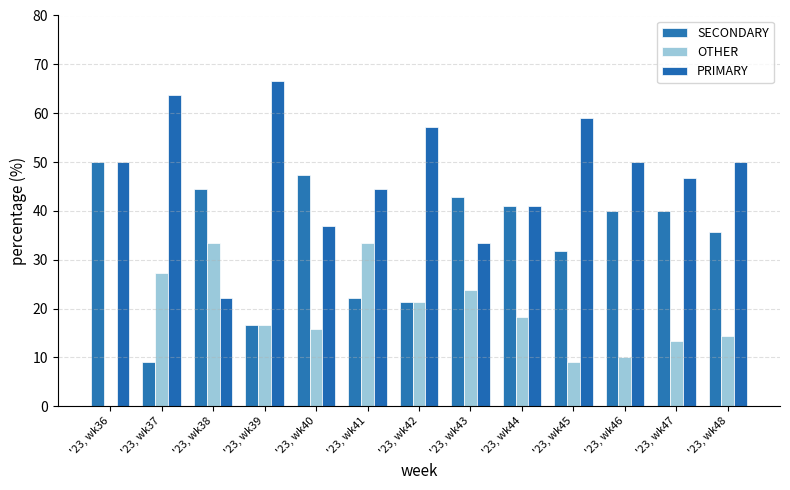

How many data points does each series have?

13